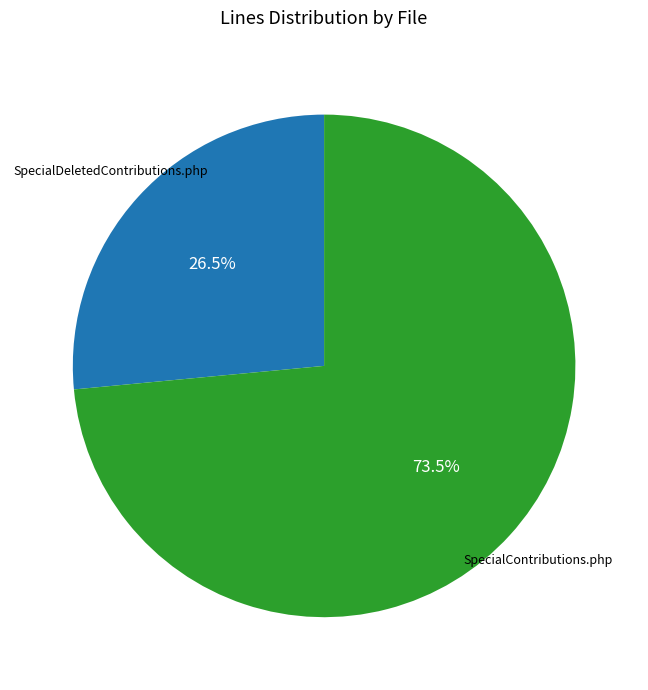

Is there a majority slice in this chart?

Yes